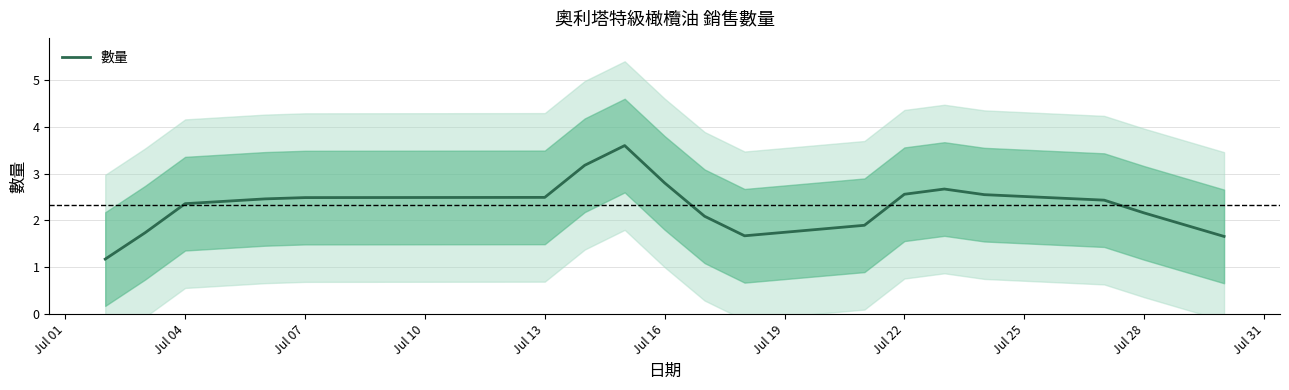

What is the value of the 8th point from the left?

3.6